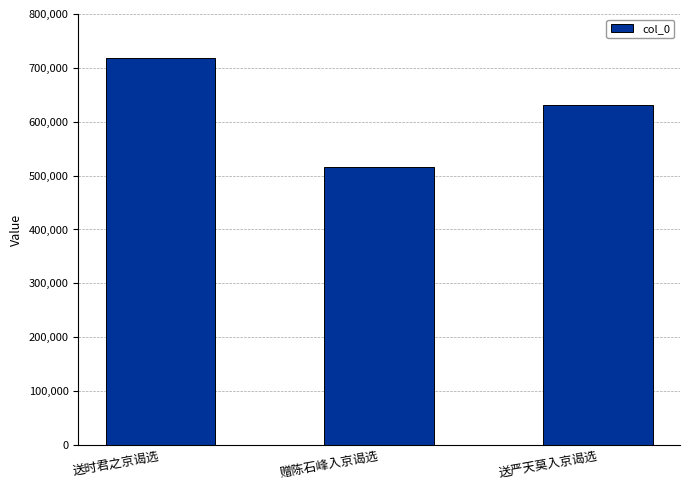

Are the bars horizontal?

No